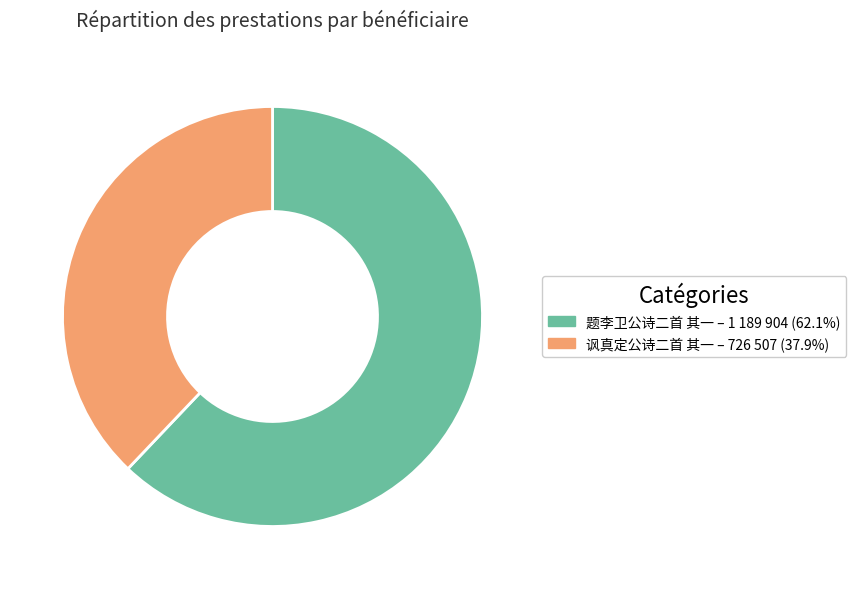

Approximately how many times larger is the value at 题李卫公诗二首 其一 compared to 讽真定公诗二首 其一?

1.6